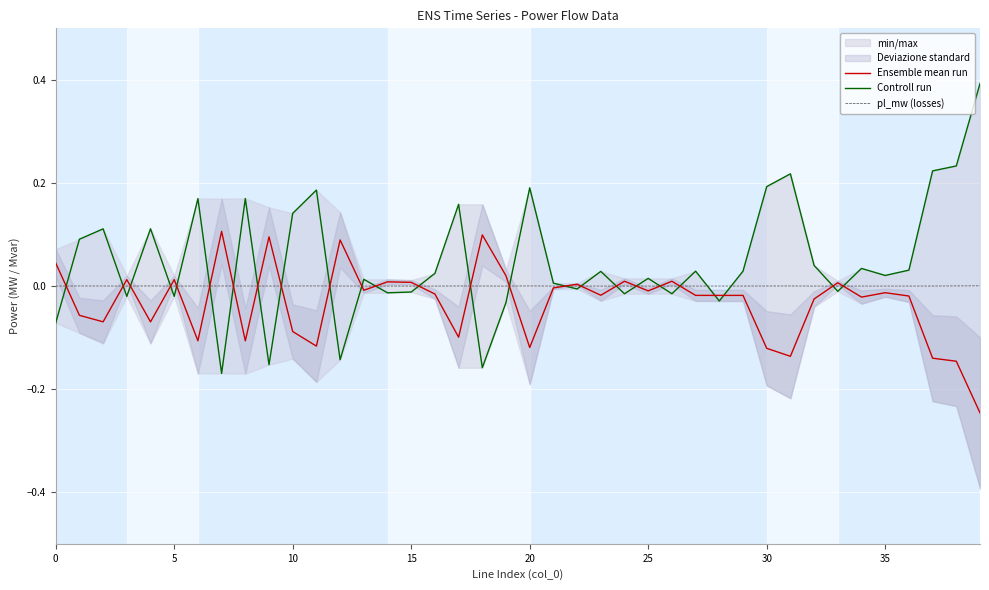

What is the maximum value shown in the chart?

0.4